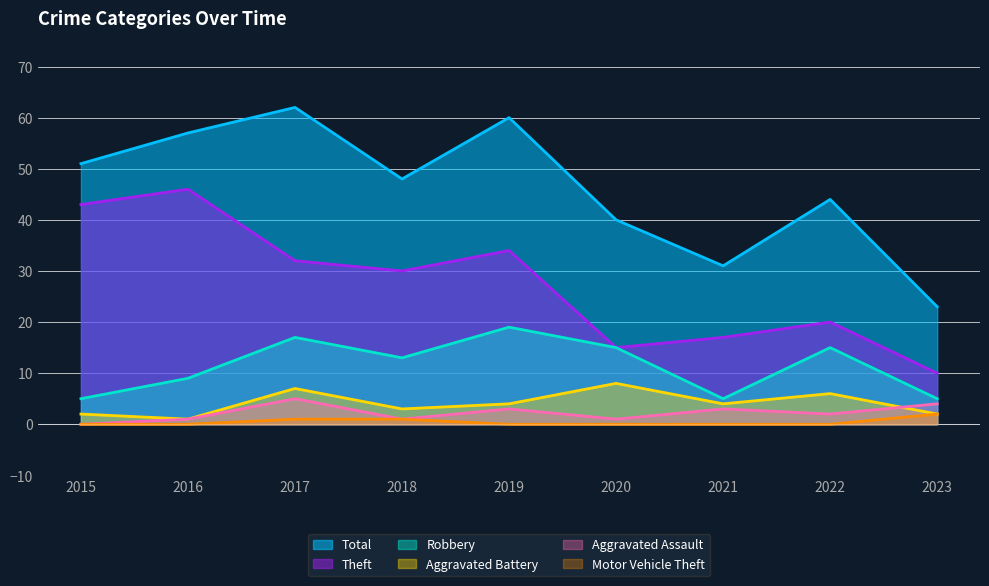

How many data points in Motor Vehicle Theft are above 0?

3